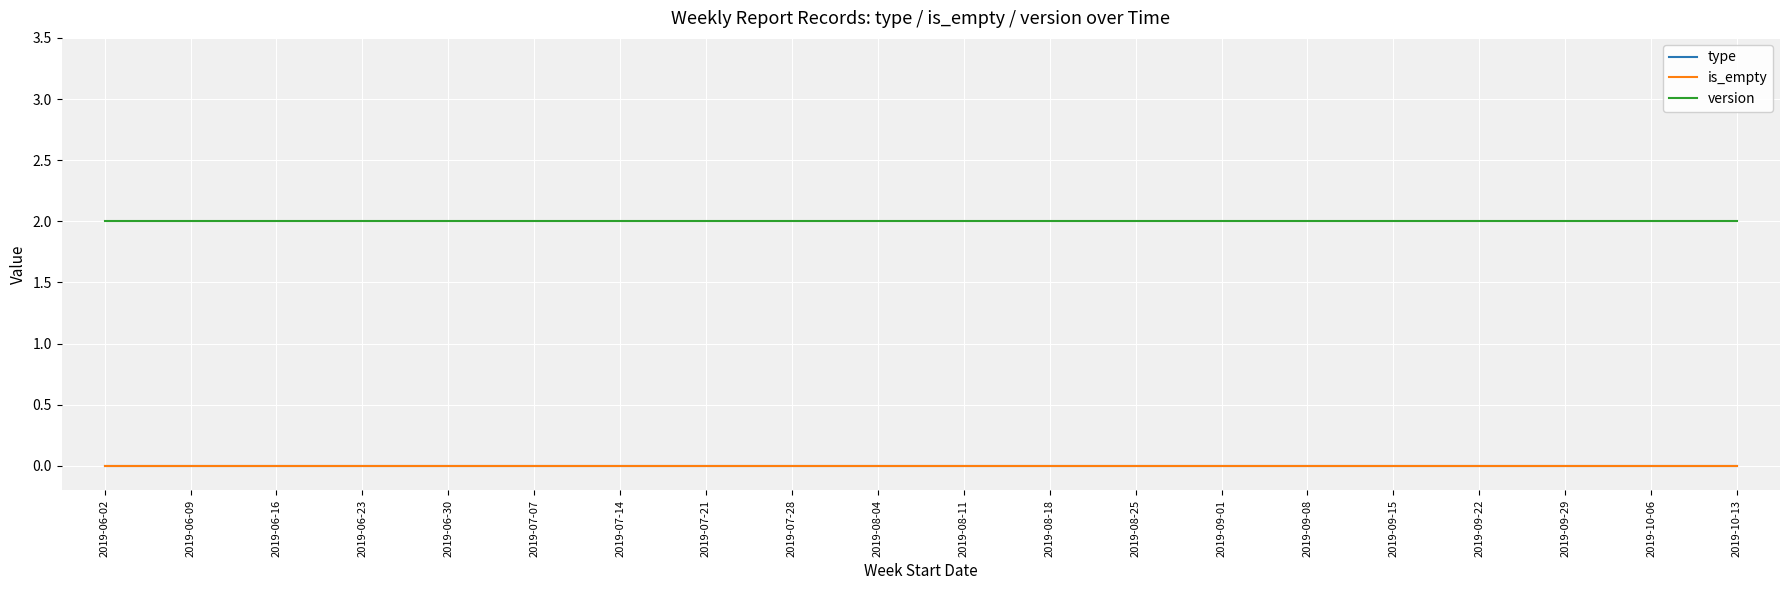

Between 2019-06-02 and 2019-06-23, which series saw the biggest shift?

type